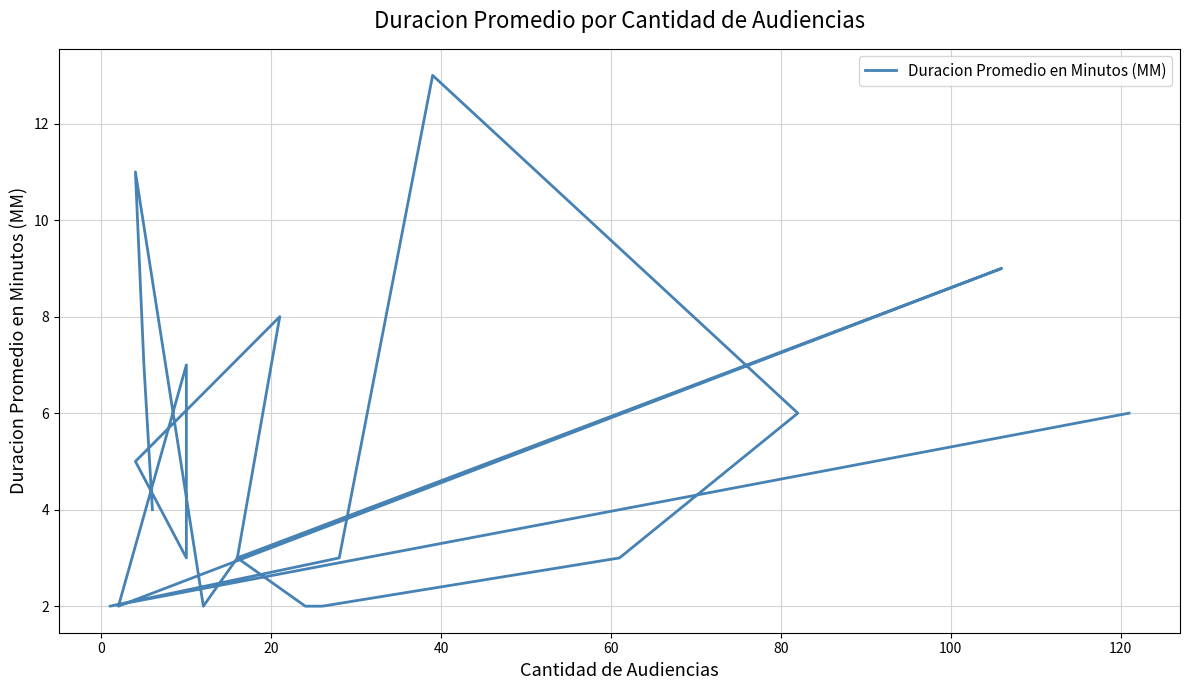

How many points are higher than both their immediate neighbors (excluding endpoints)?

5